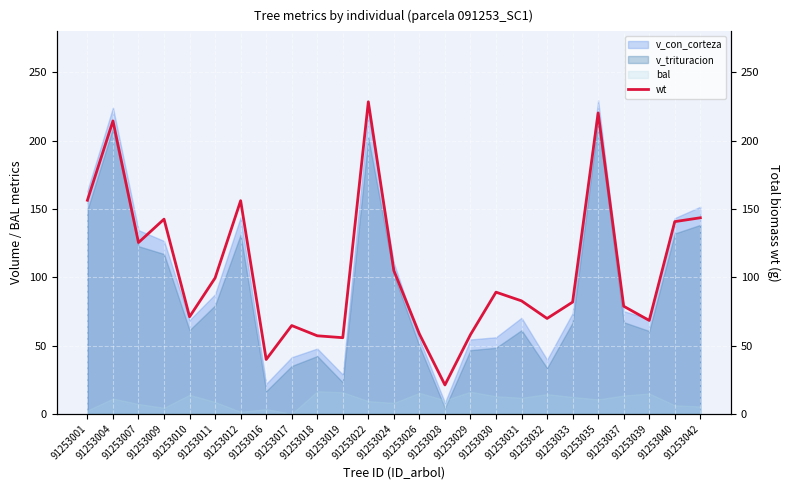

Where does the data first go above 82?

91253001